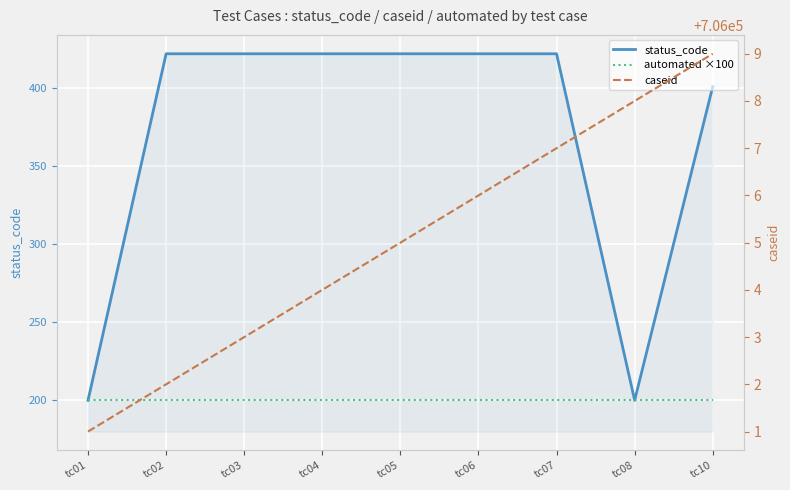

List the labels in order of status_code value, smallest first.

tc01, tc08, tc10, tc02, tc03, tc04, tc05, tc06, tc07